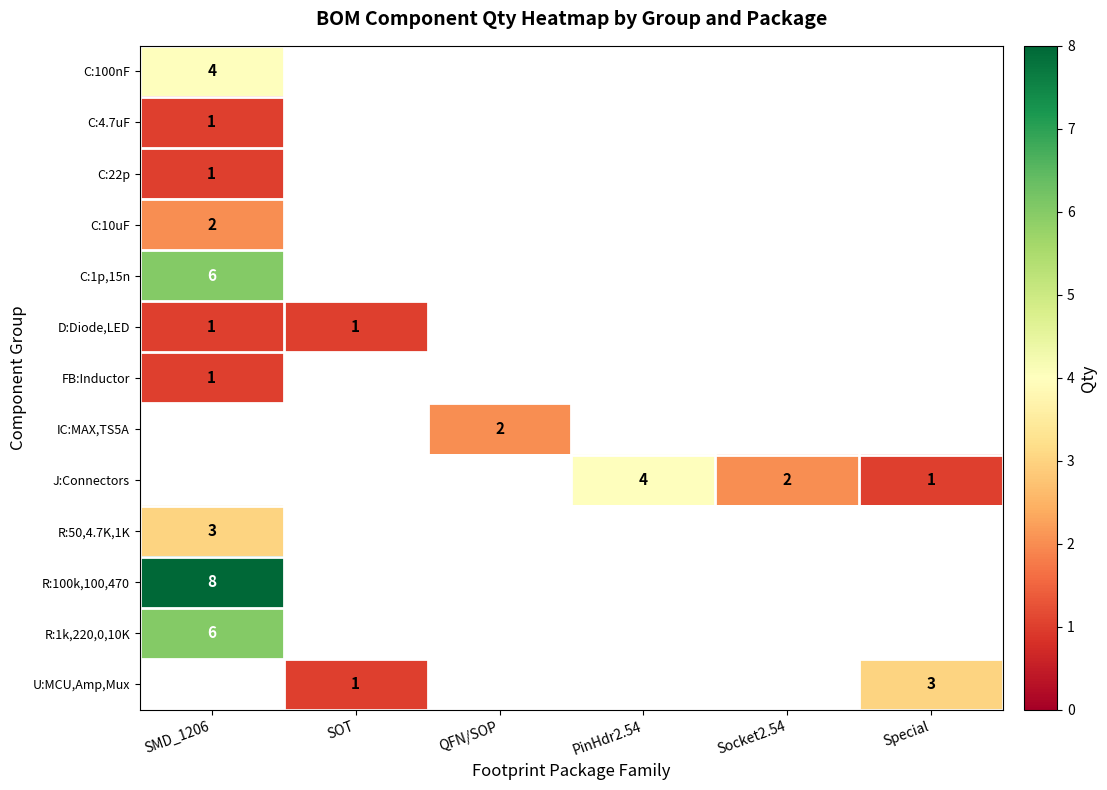

True or false: C:10uF has a value of 2 at SMD_1206.

True